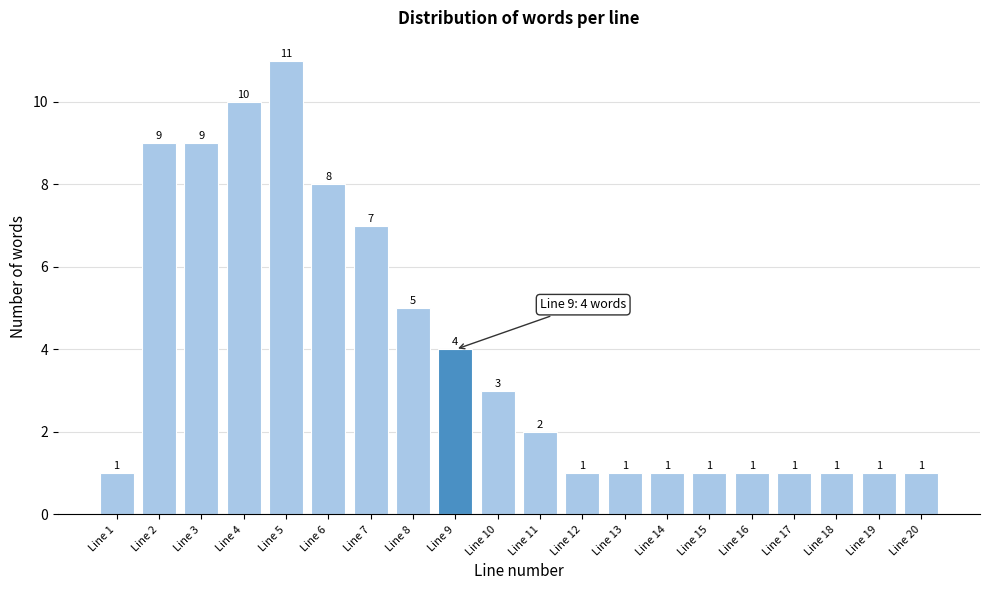

Reading left to right, extract all data points from this chart.

Line 1=1	Line 2=9	Line 3=9	Line 4=10	Line 5=11	Line 6=8	Line 7=7	Line 8=5	Line 9=4	Line 10=3	Line 11=2	Line 12=1	Line 13=1	Line 14=1	Line 15=1	Line 16=1	Line 17=1	Line 18=1	Line 19=1	Line 20=1